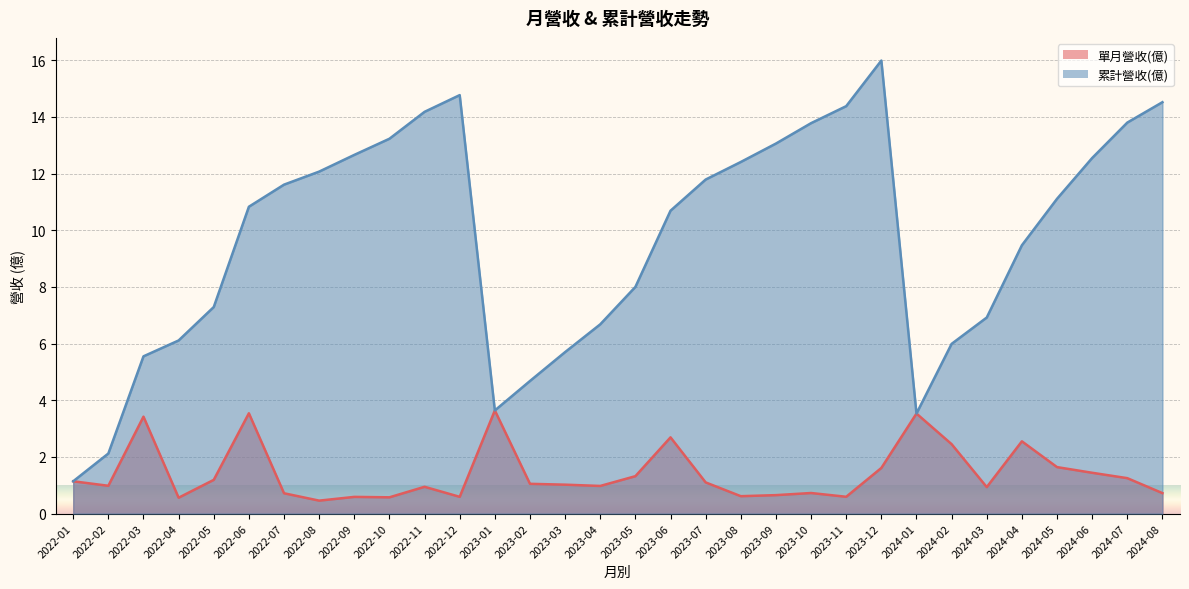

The 單月營收(億) series shows 3.5 at 2022-06. True or false?

True